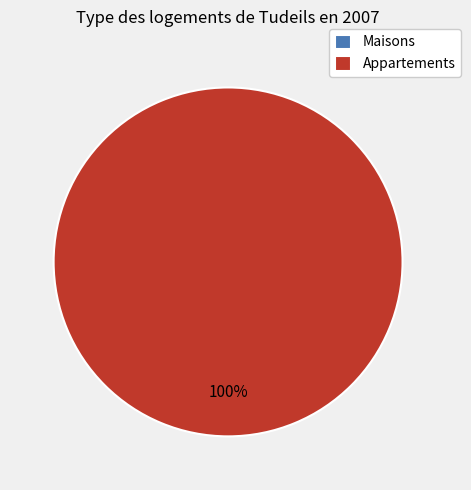

Between 1 and 0, which is larger?

1